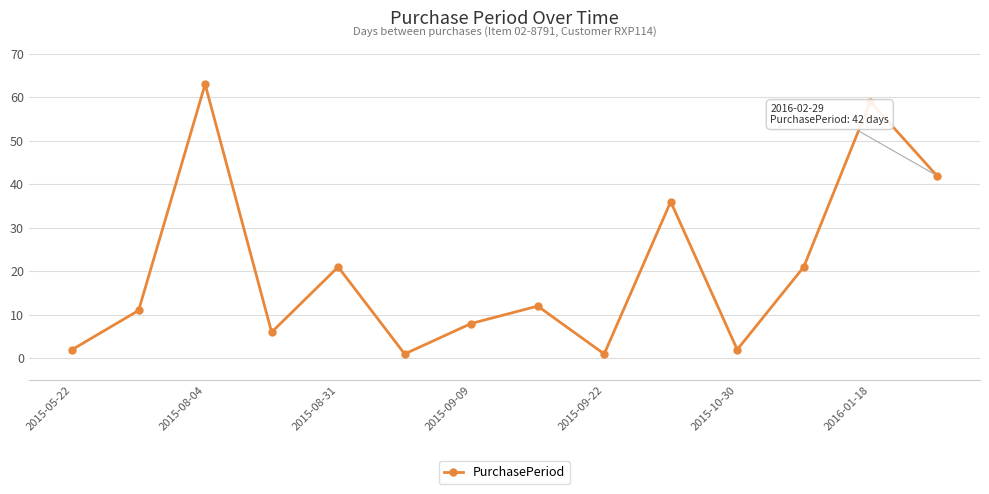

What is the greatest value displayed?

63